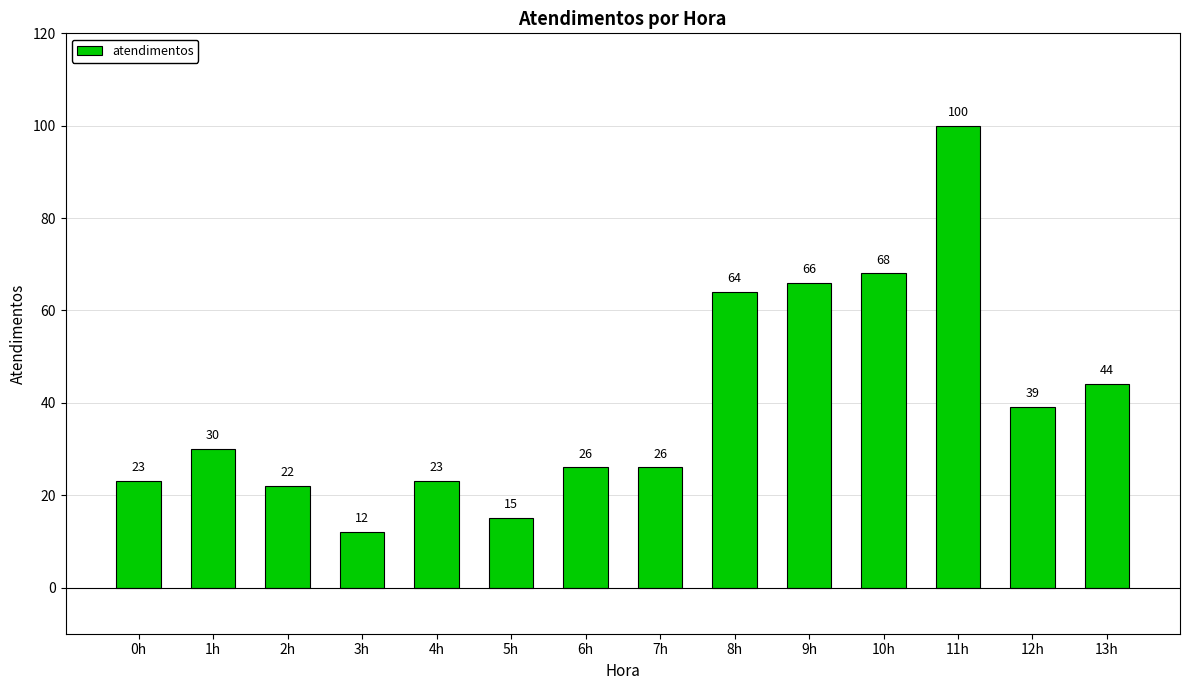

How many data points are less than 30?

7